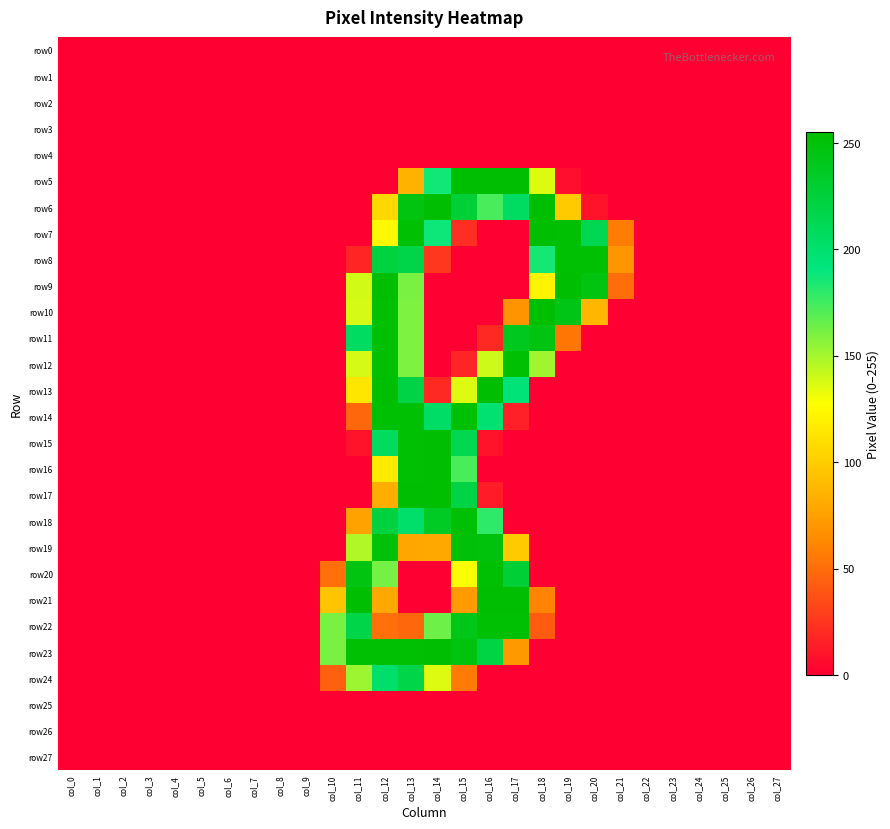

At how many categories does at least one series exceed 19?

12